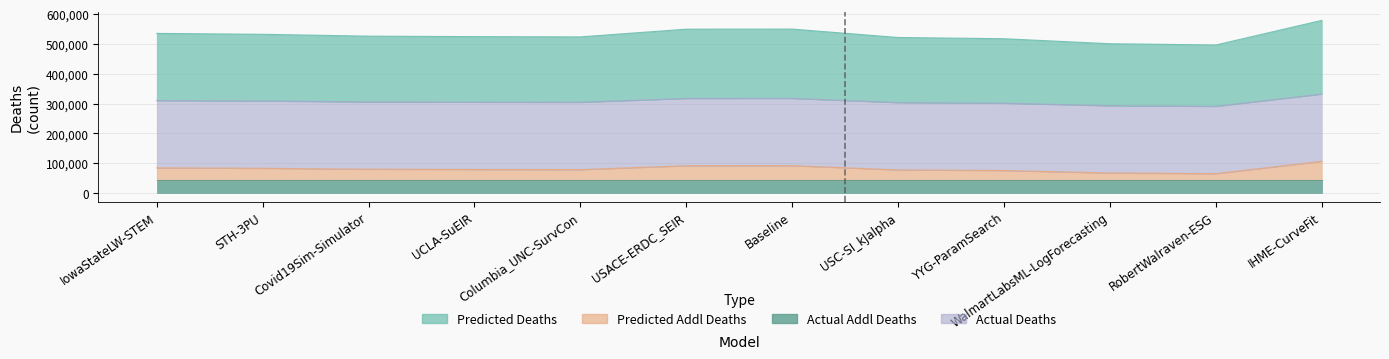

The predicted_deaths series shows 45488.4 at IowaStateLW-STEM. True or false?

False